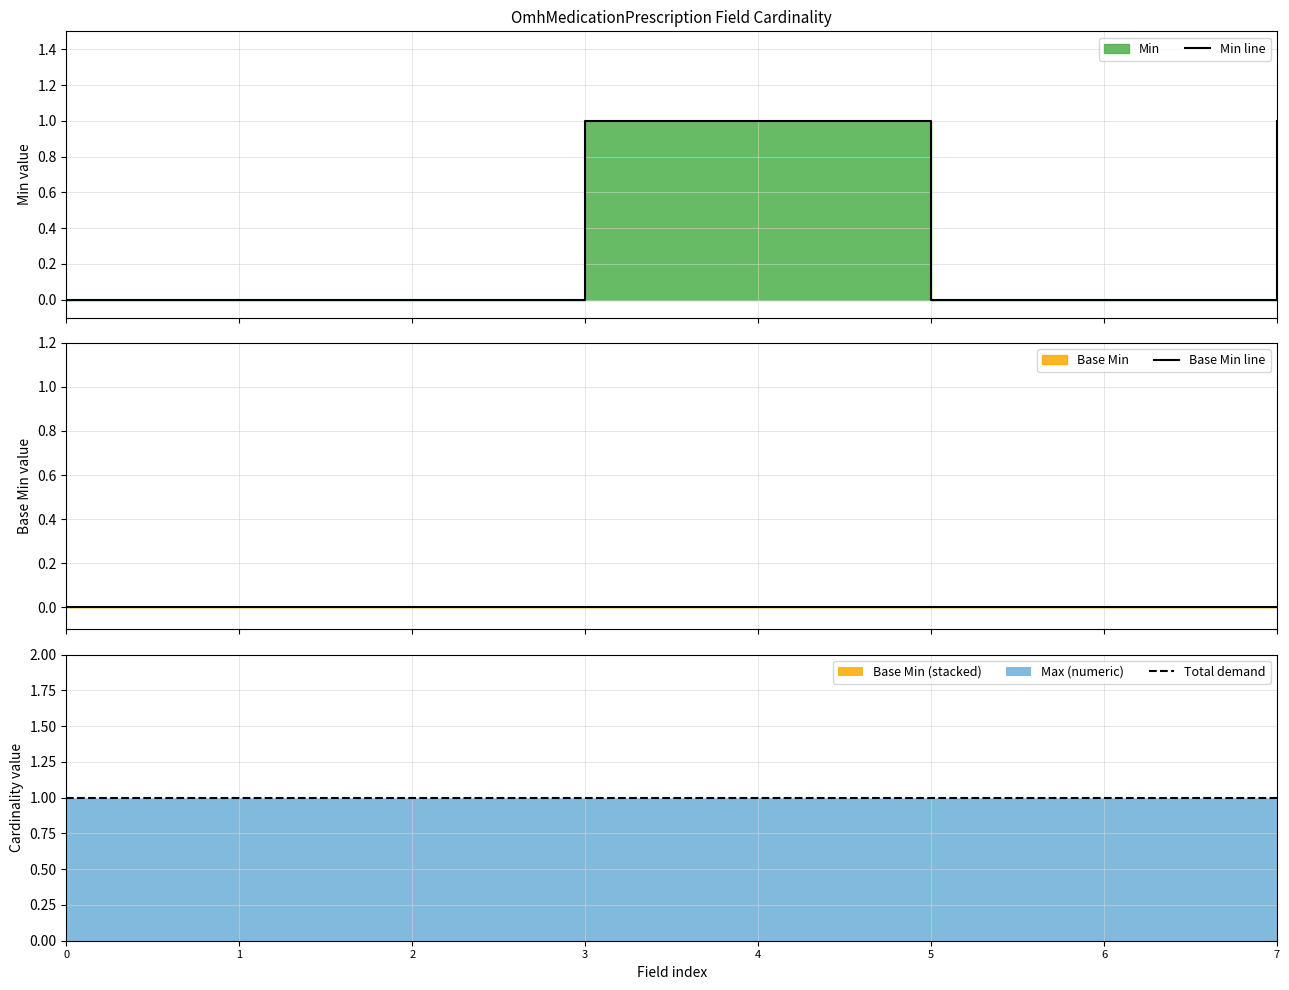

What is the sum of the Total demand values at 5 and 1?

2